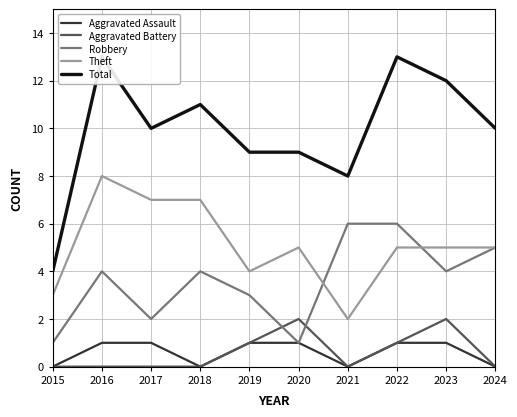

What is the value of the Aggravated Battery point at the 9th from the left?

2